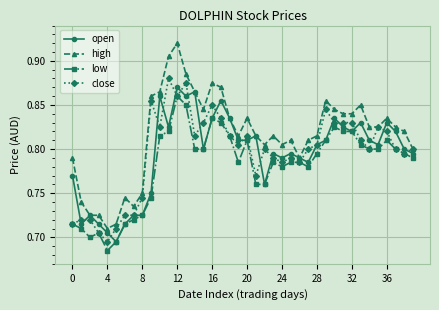

At how many categories does at least one series exceed 0?

40